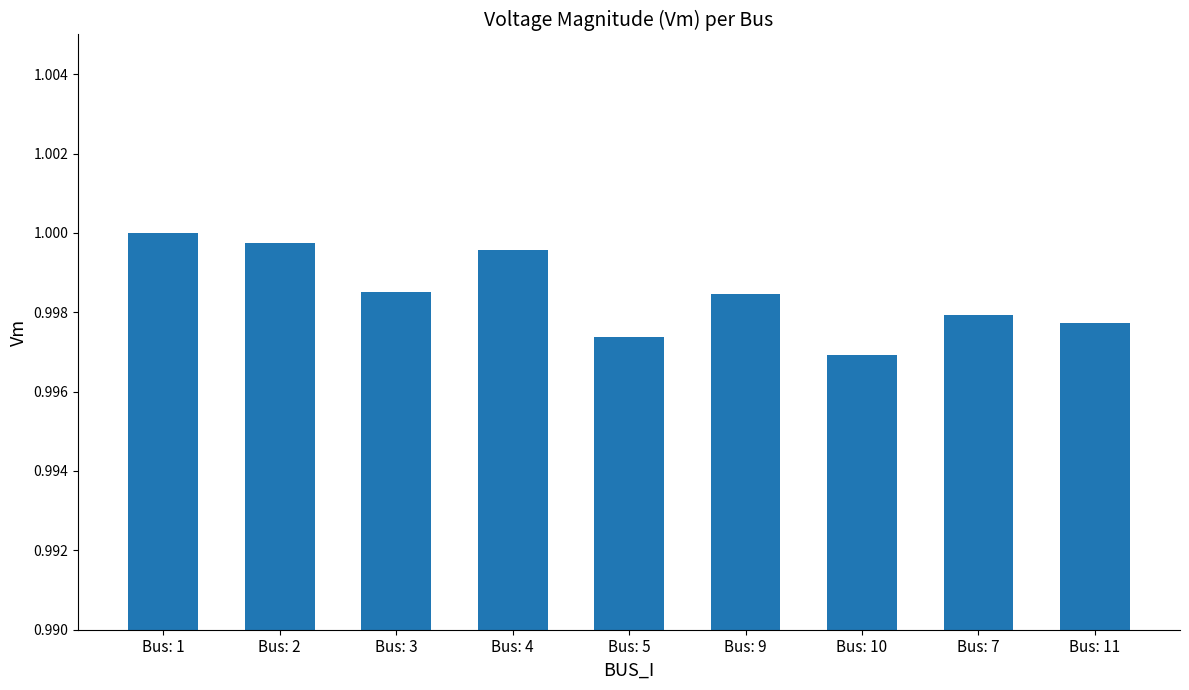

Is it true that the value at Bus: 11 is 1.0?

True